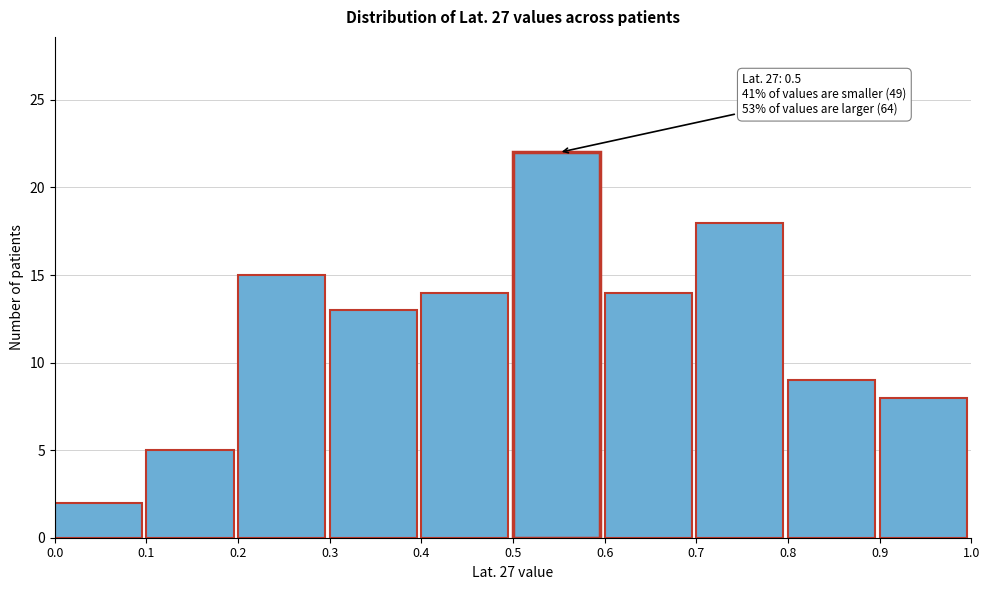

Which range on the x-axis has the tallest bar?

0.5 to 0.6